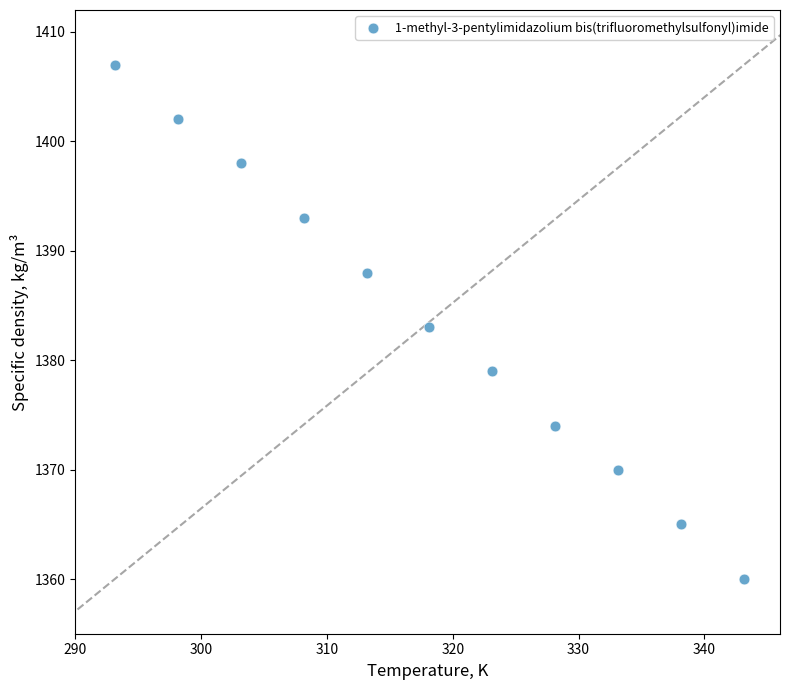

What is the average Y value?

1384